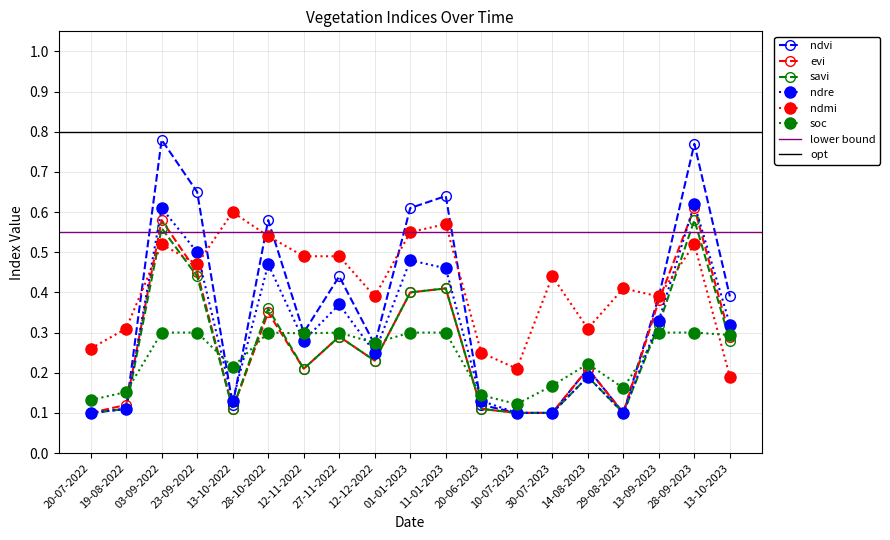

Which has a higher value, 14-08-2023 or 28-09-2023?

28-09-2023